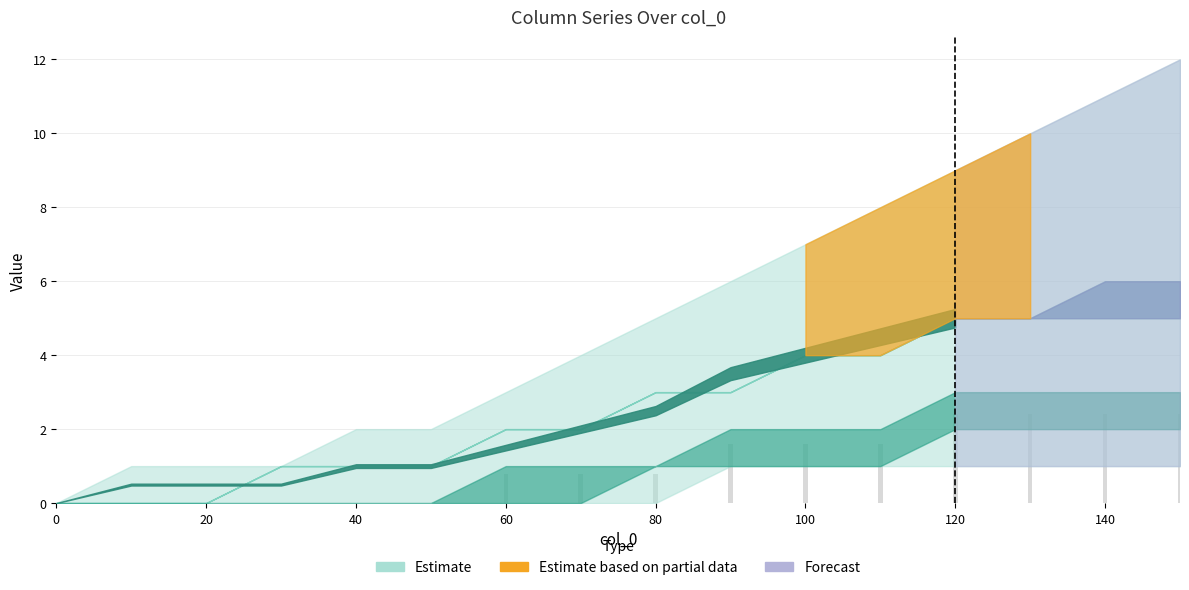

What is the maximum value shown in the chart?

2.4